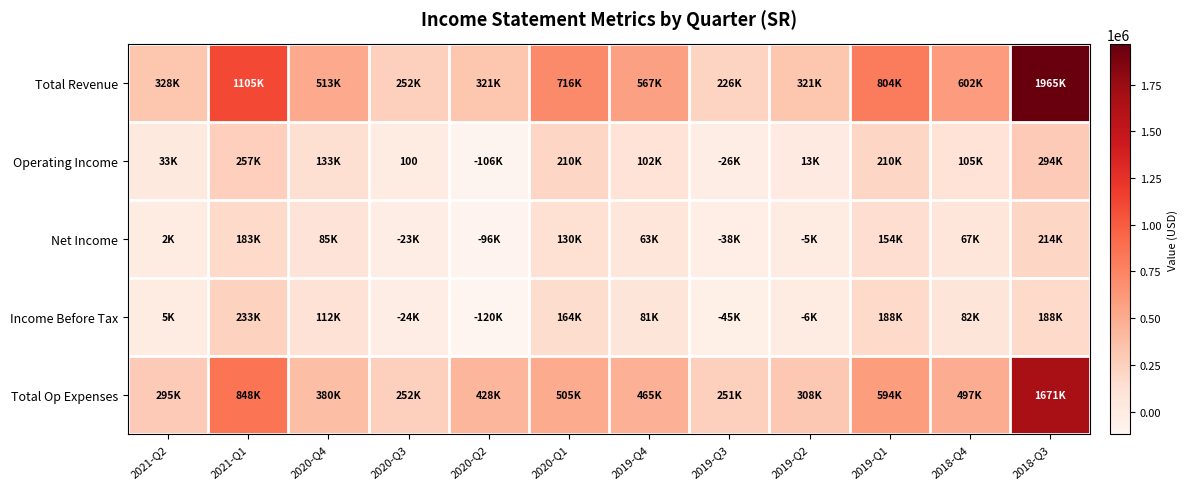

At how many categories does at least one series exceed 1500510?

1